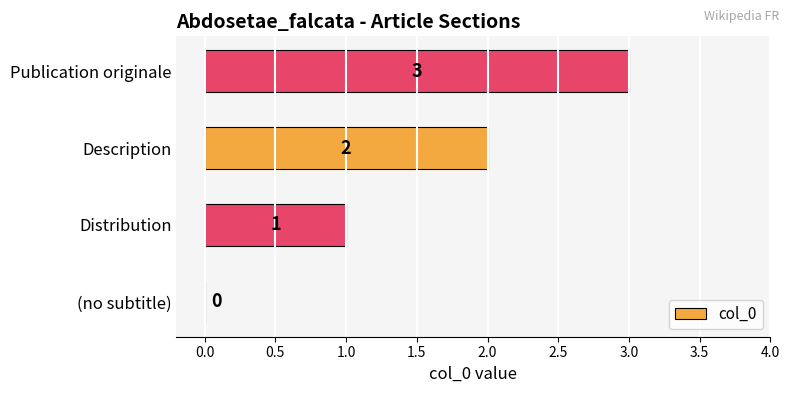

What is the sum of all values?

6